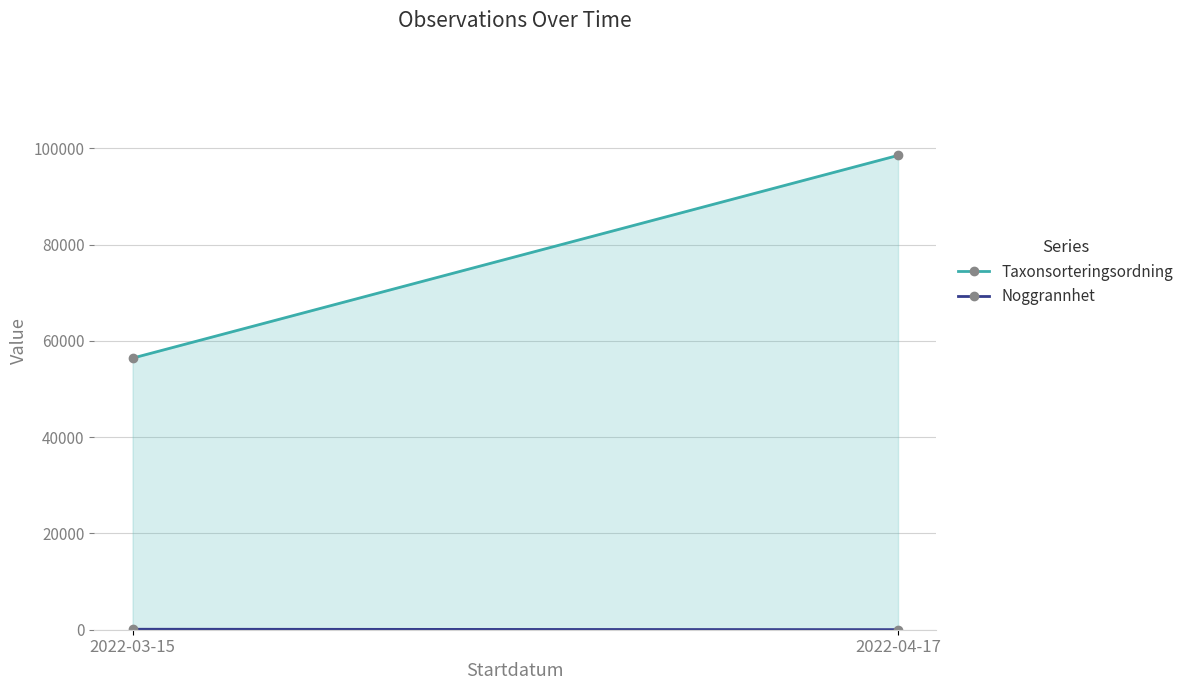

True or false: Noggrannhet has a value of 100 at 2022-03-15.

True